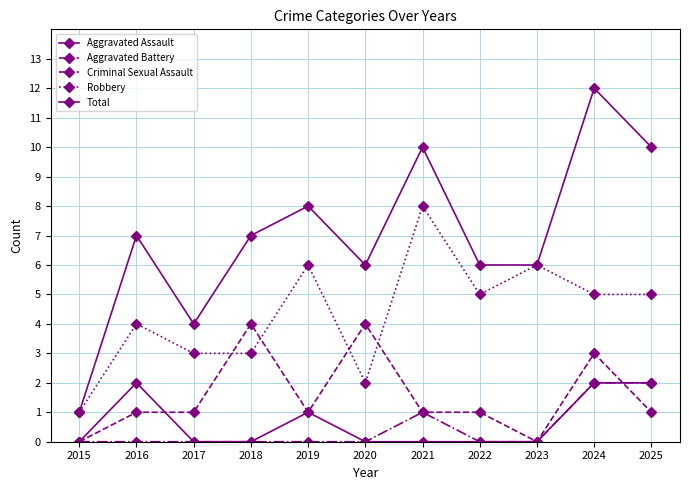

What is the value of the Robbery point at the 11th from the left?

5